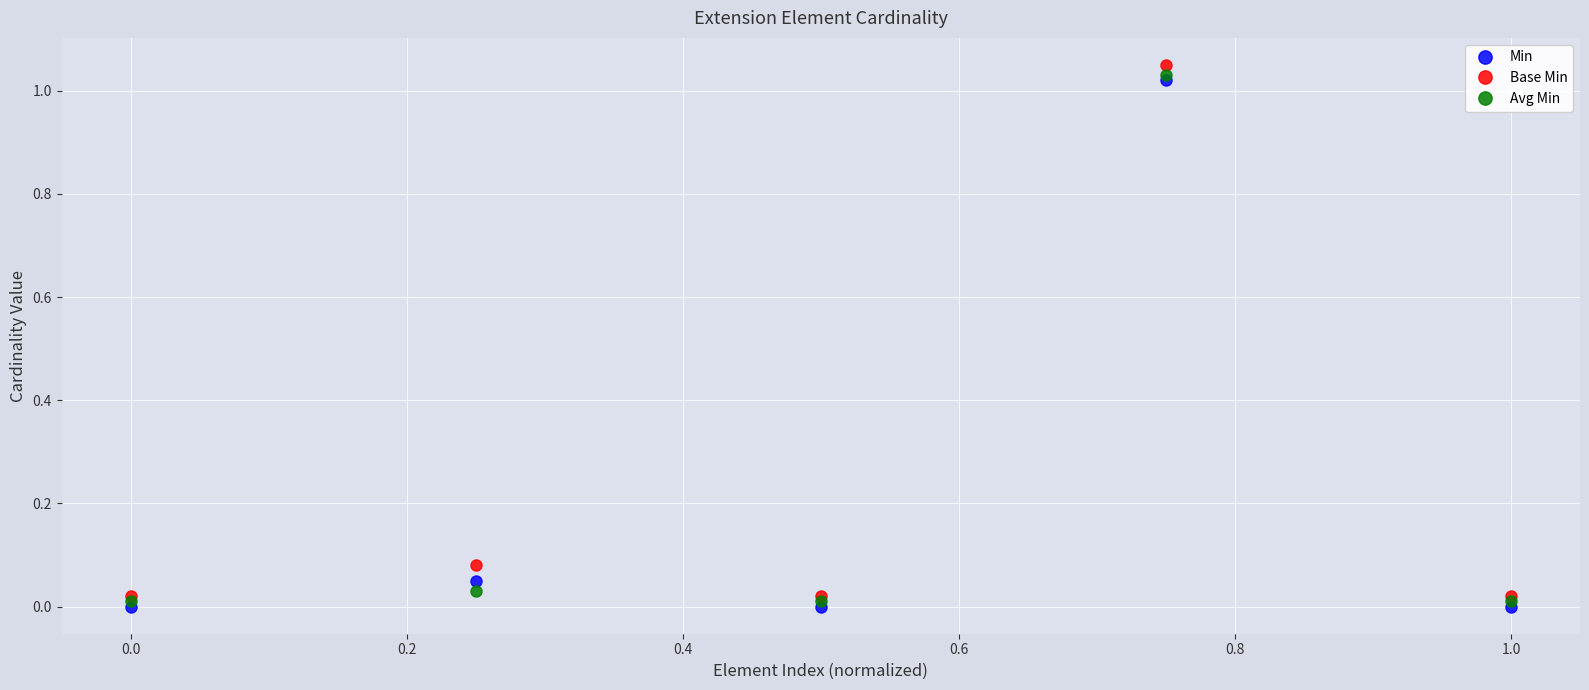

In Min, how many points are lower than both neighbors (excluding endpoints)?

1